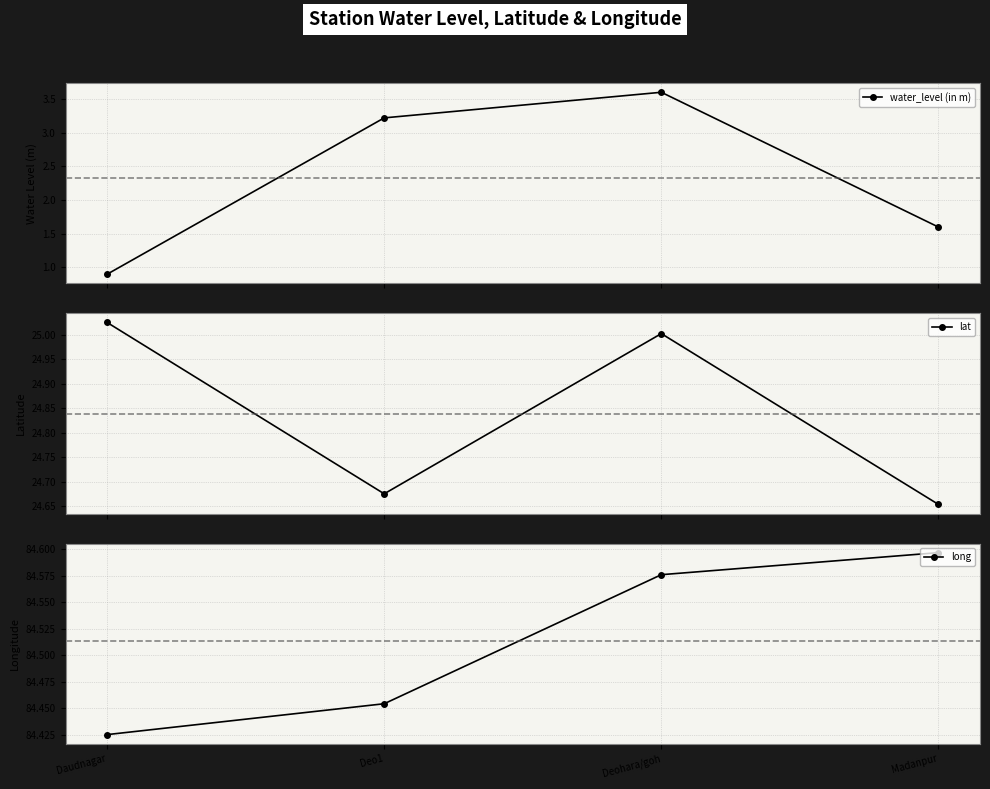

Is it true that lat equals 24.7 at Madanpur?

True